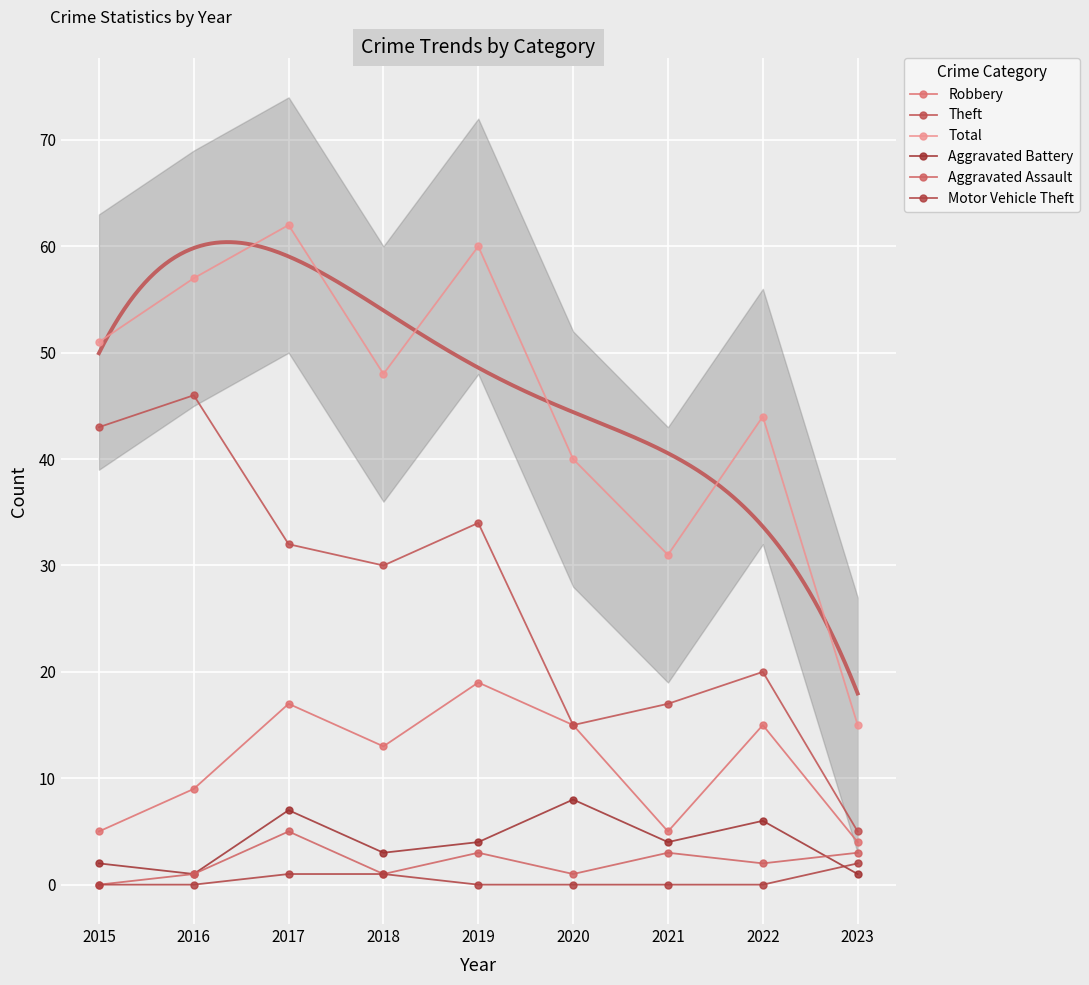

At which category is the sum across all series the highest?

2017